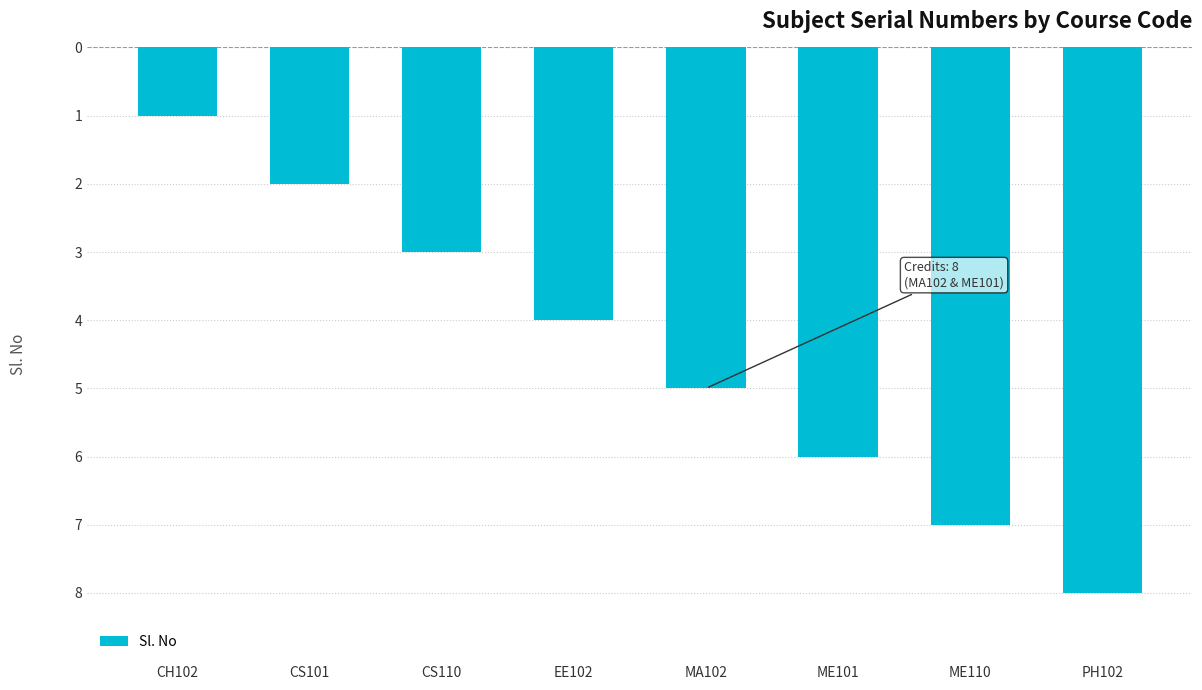

What is the change in value from CH102 to PH102?

-7